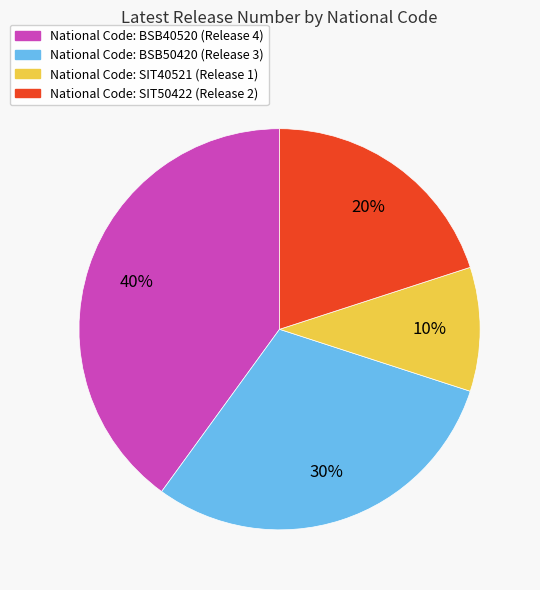

Is there a majority slice in this chart?

No